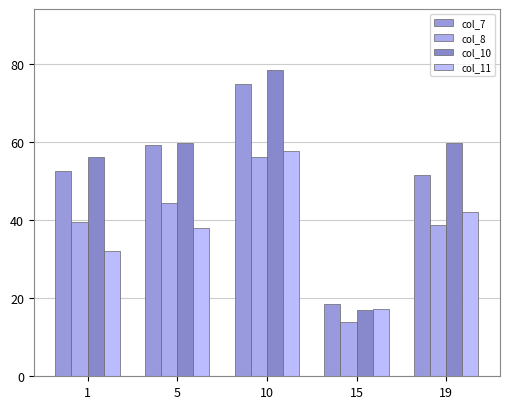

How many series are shown in this chart?

4